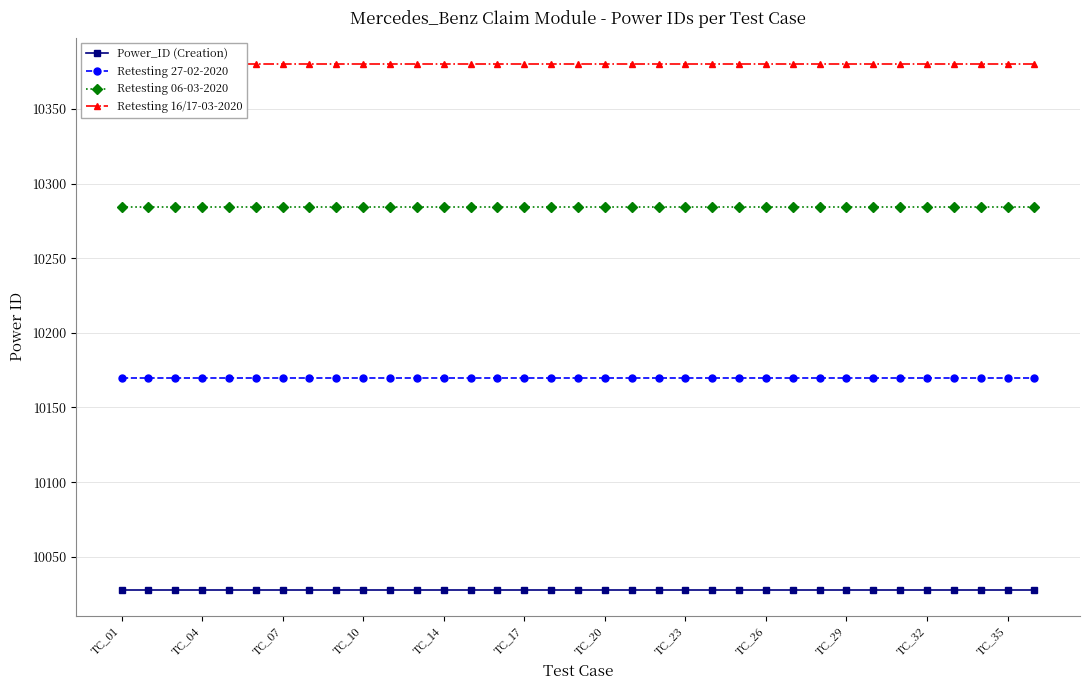

True or false: Retesting 16/17-03-2020 and Retesting 27-02-2020 cross at least once.

False